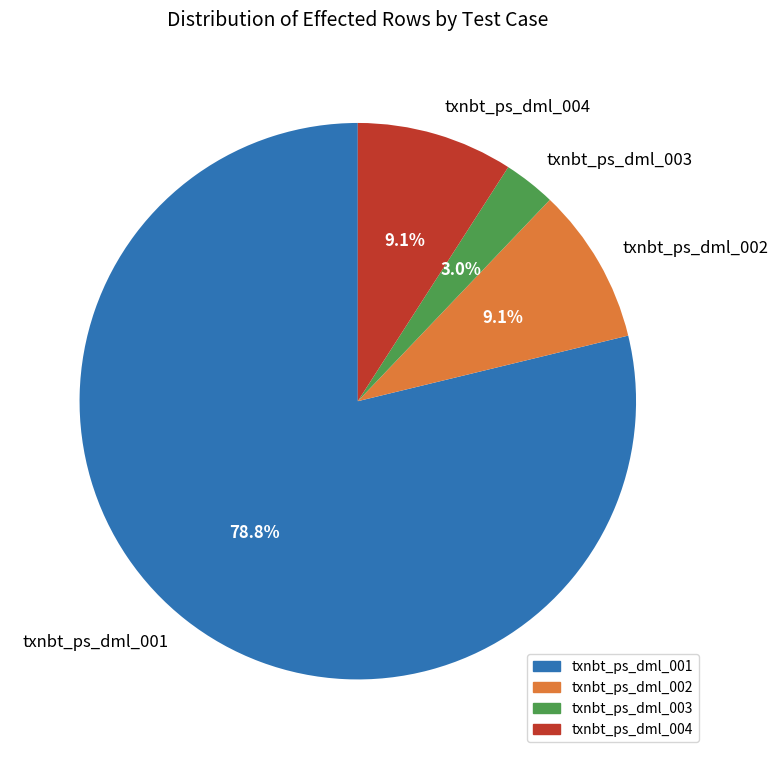

Is there a majority slice in this chart?

Yes